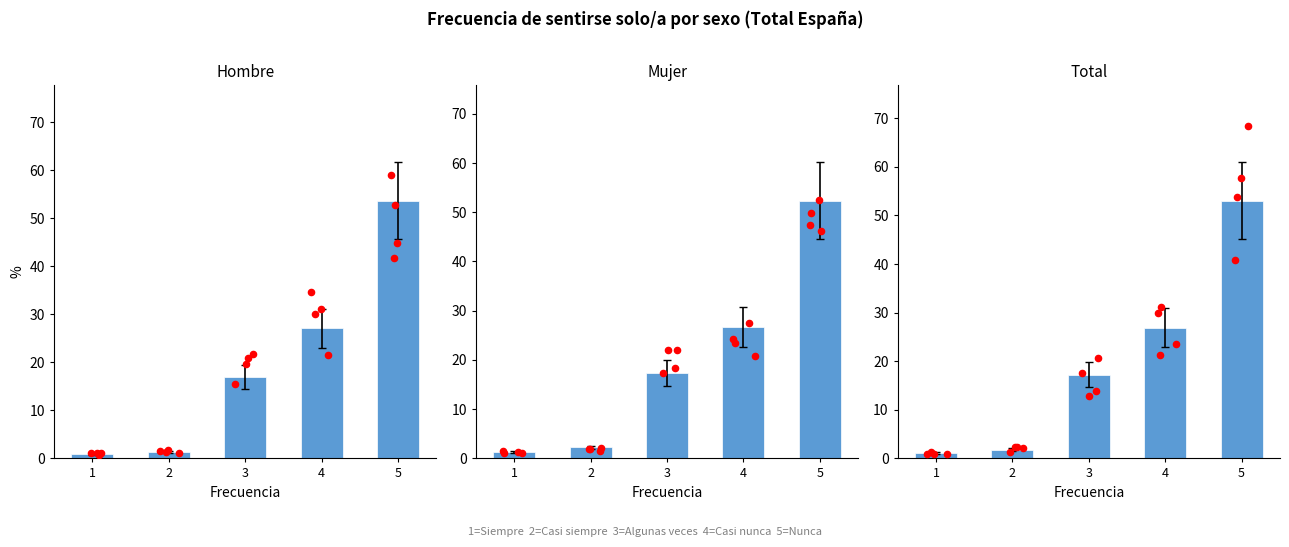

Is the value of Mujer at 2 greater than the value of Hombre at 4?

No